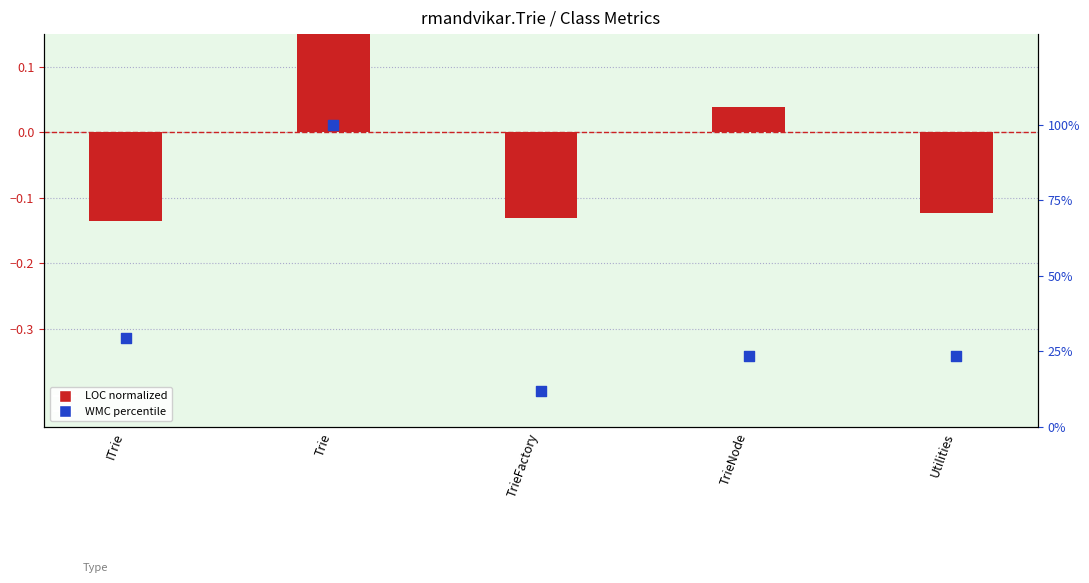

Is the value of WMC (percentile) at Trie greater than the value of LOC (normalized) at ITrie?

Yes